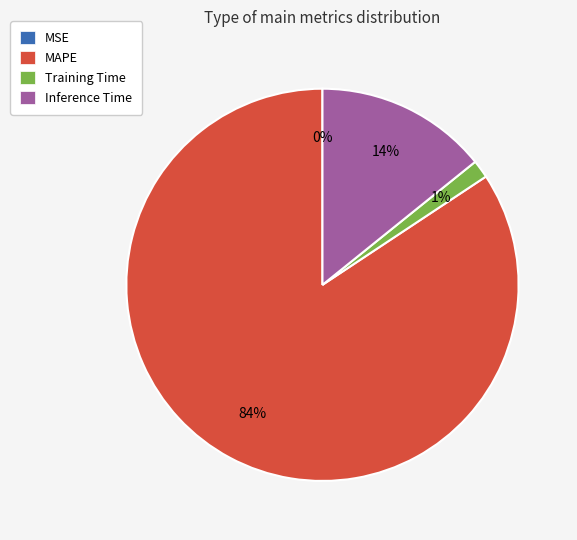

Do Training Time and Inference Time together represent more than half of the pie?

No